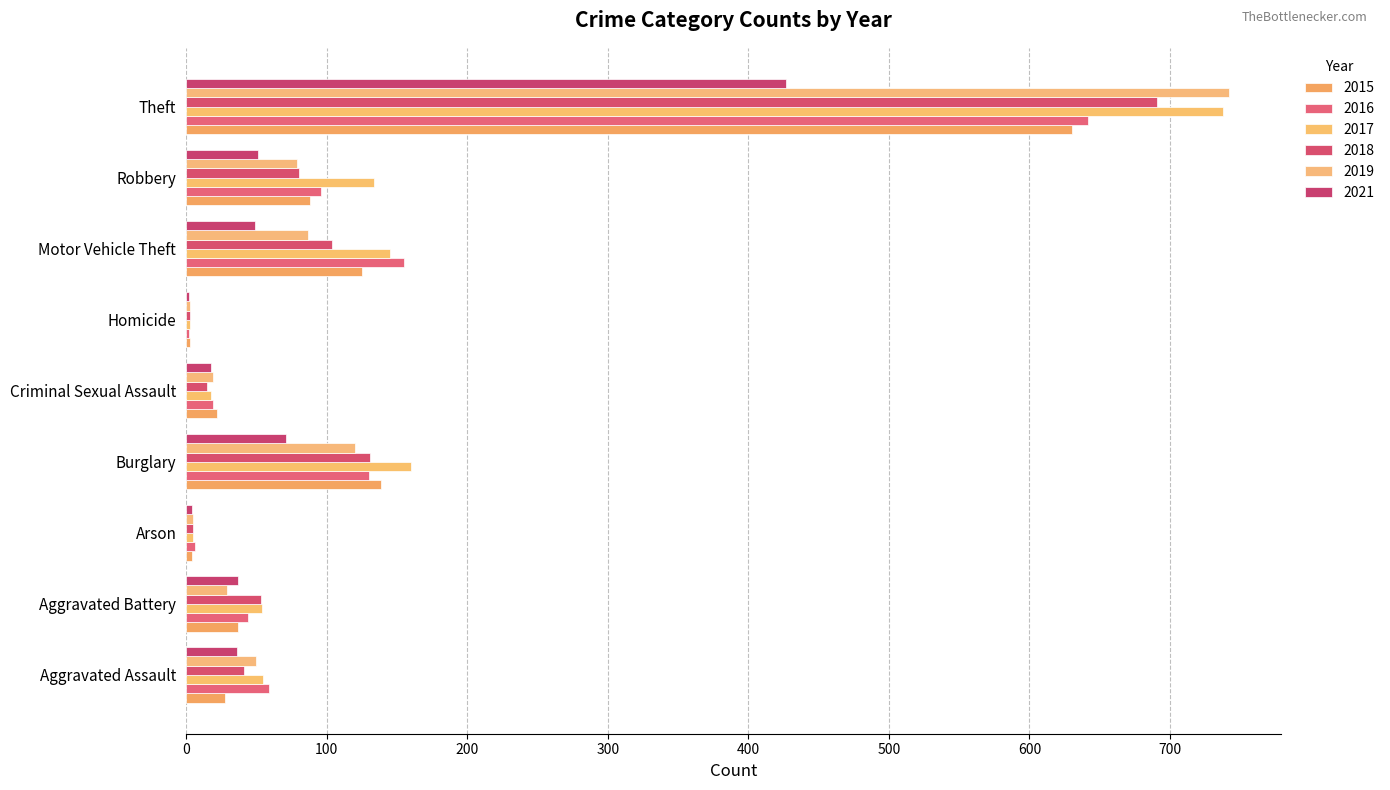

At which label is 2016 closest to 322?

Motor Vehicle Theft